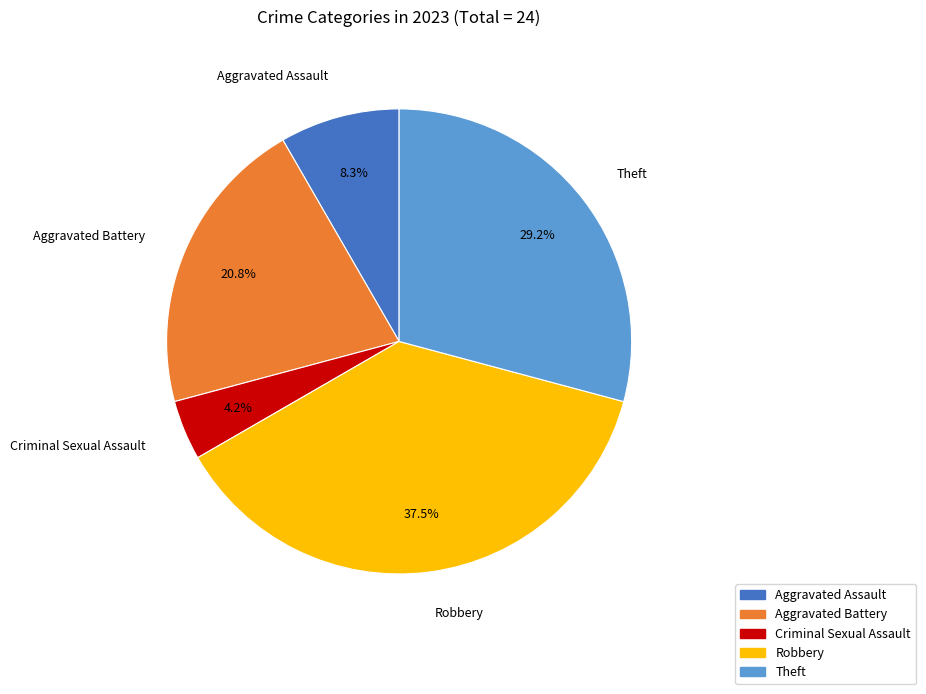

Is Robbery the majority of the pie?

No